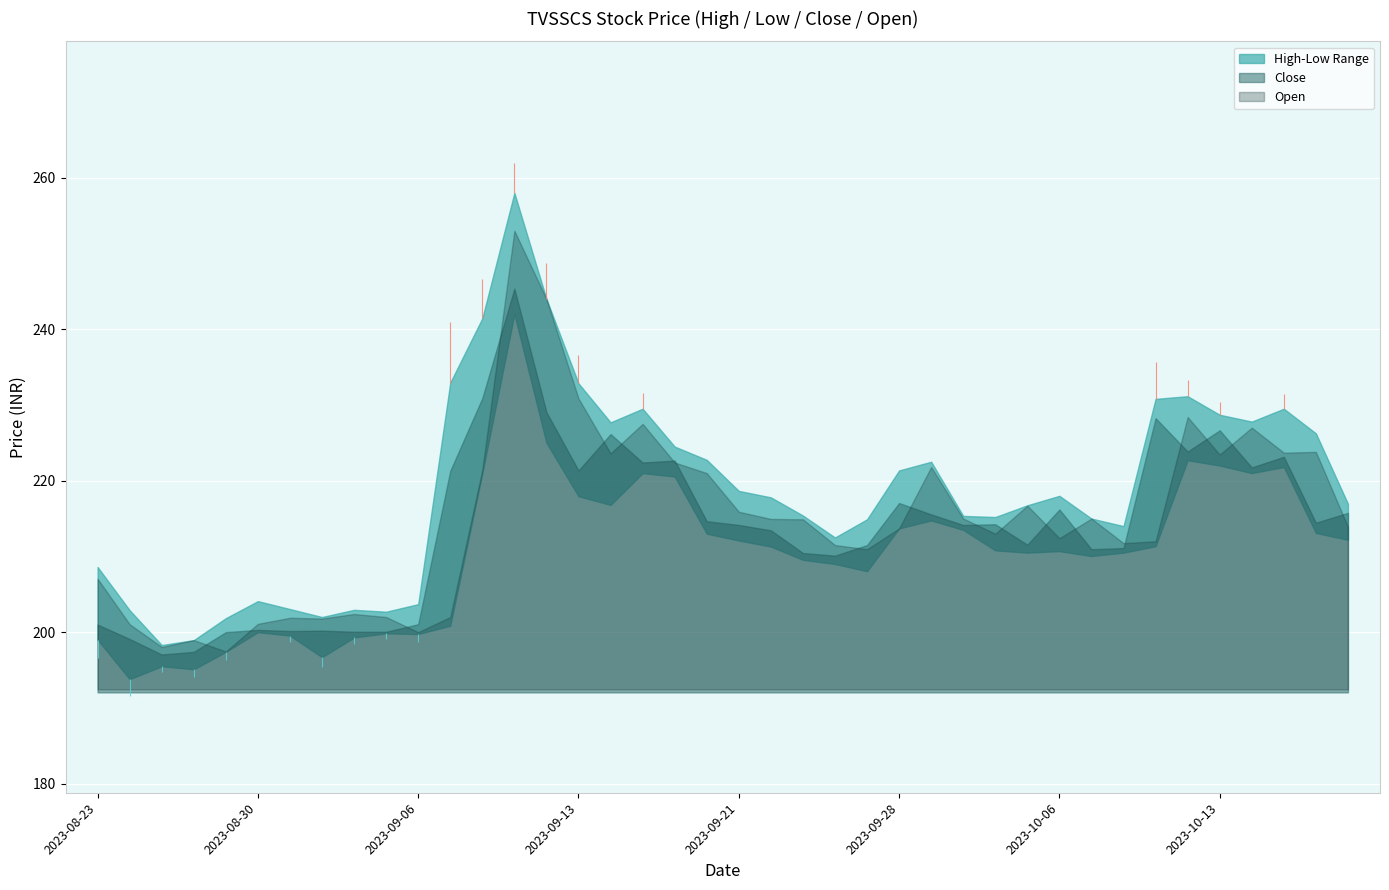

At 2023-10-06, list the series in order from largest to smallest.

High, Close, Open, Low